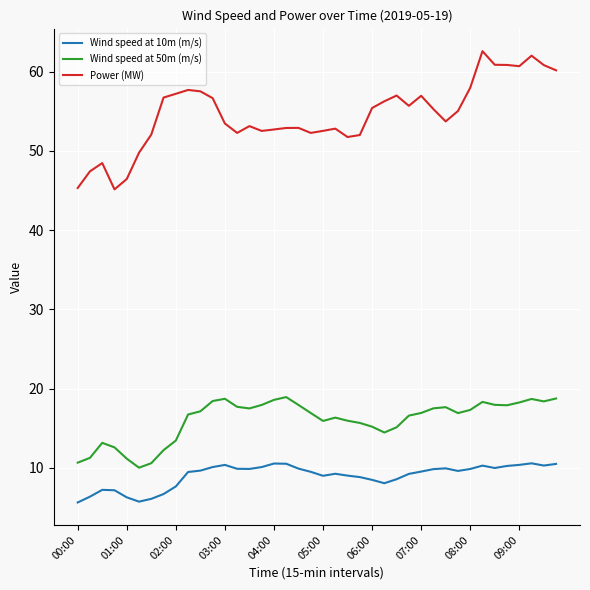

What is the lowest value of the Wind speed at 50m (m/s) series?

10.0